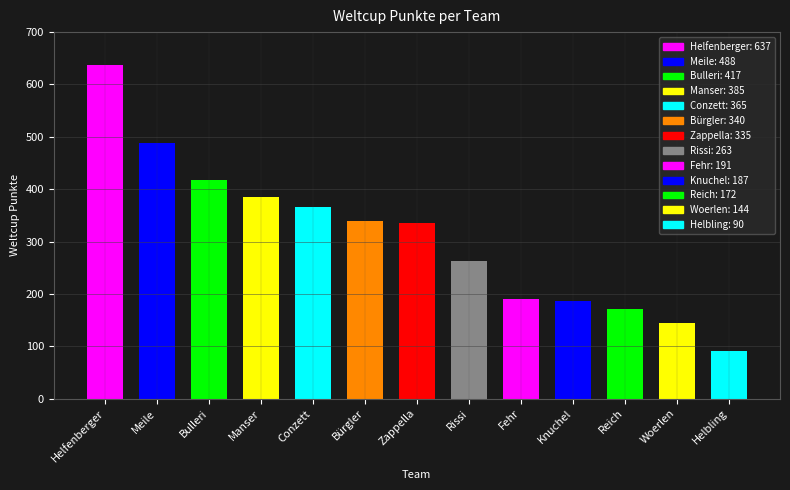

Where is the data nearest to the value 363?

Conzett